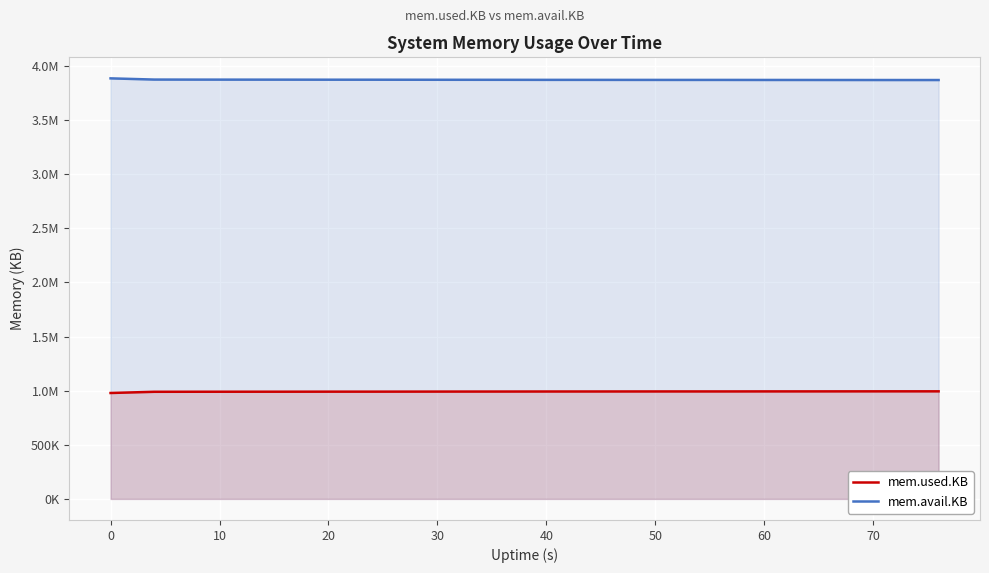

True or false: mem.avail.KB has more than 2 points higher than both neighbors.

False